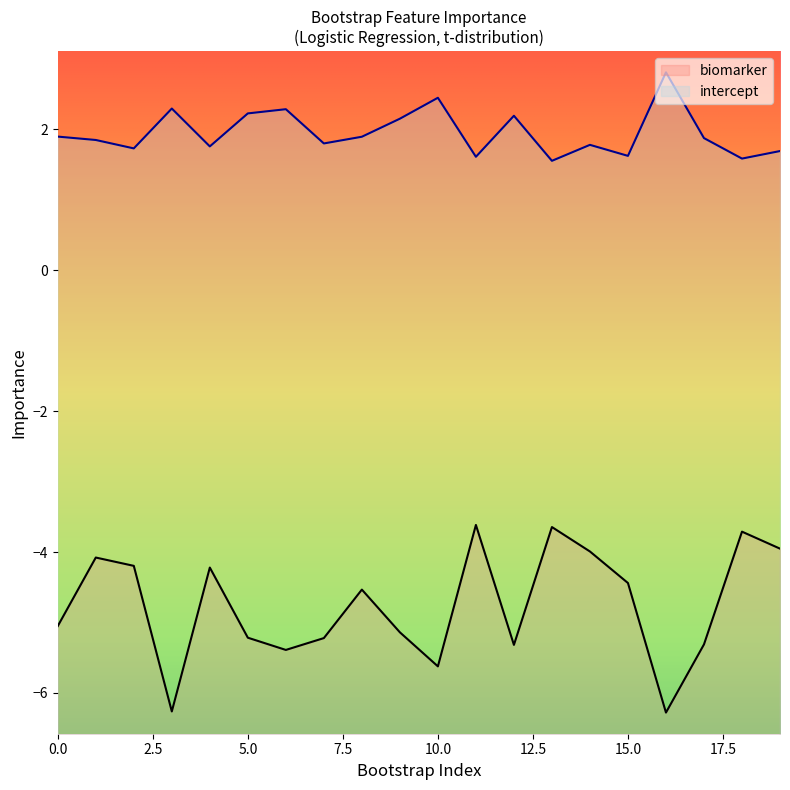

True or false: biomarker has a value of -9.2 at 9.

False